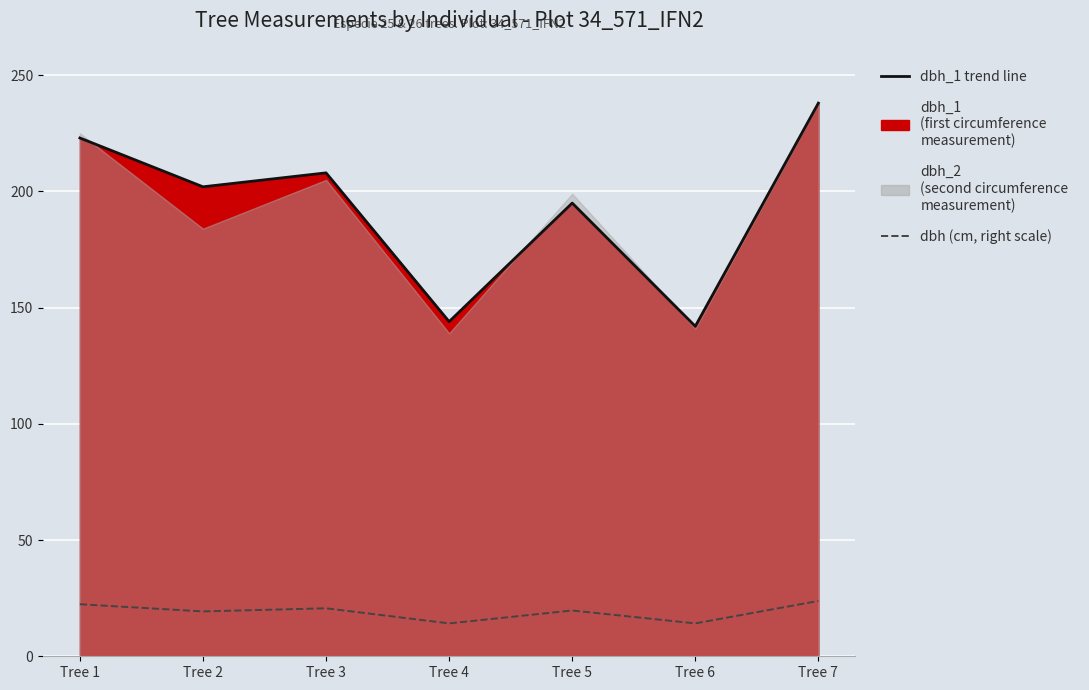

Where is the first local minimum for dbh (mean diameter cm)?

Tree 2